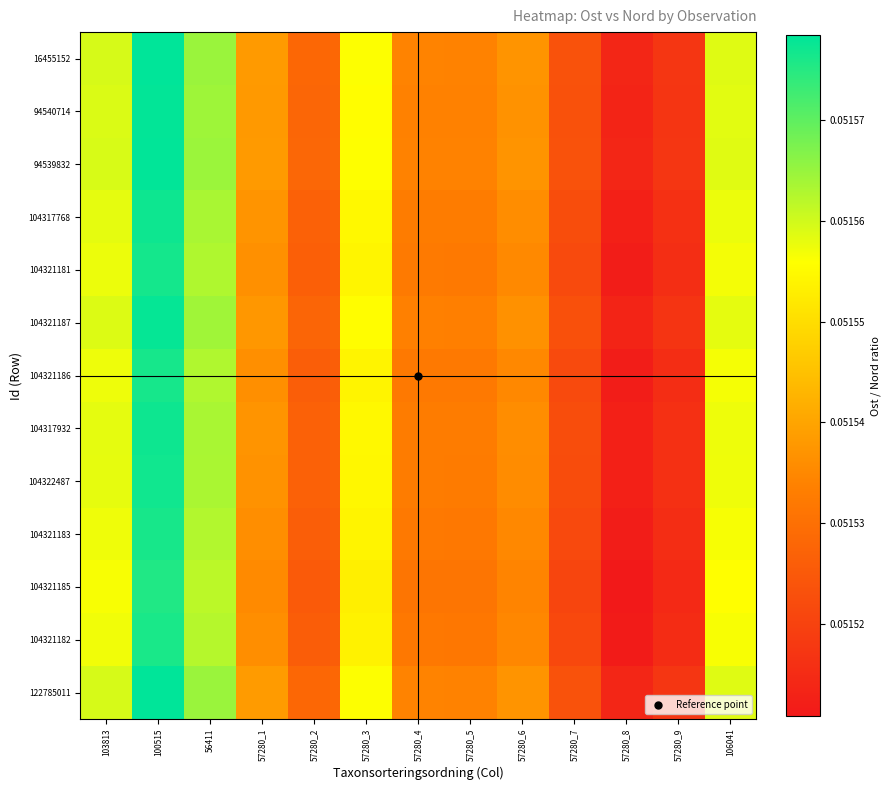

At which category does the chart reach its minimum across all series?

57280_8